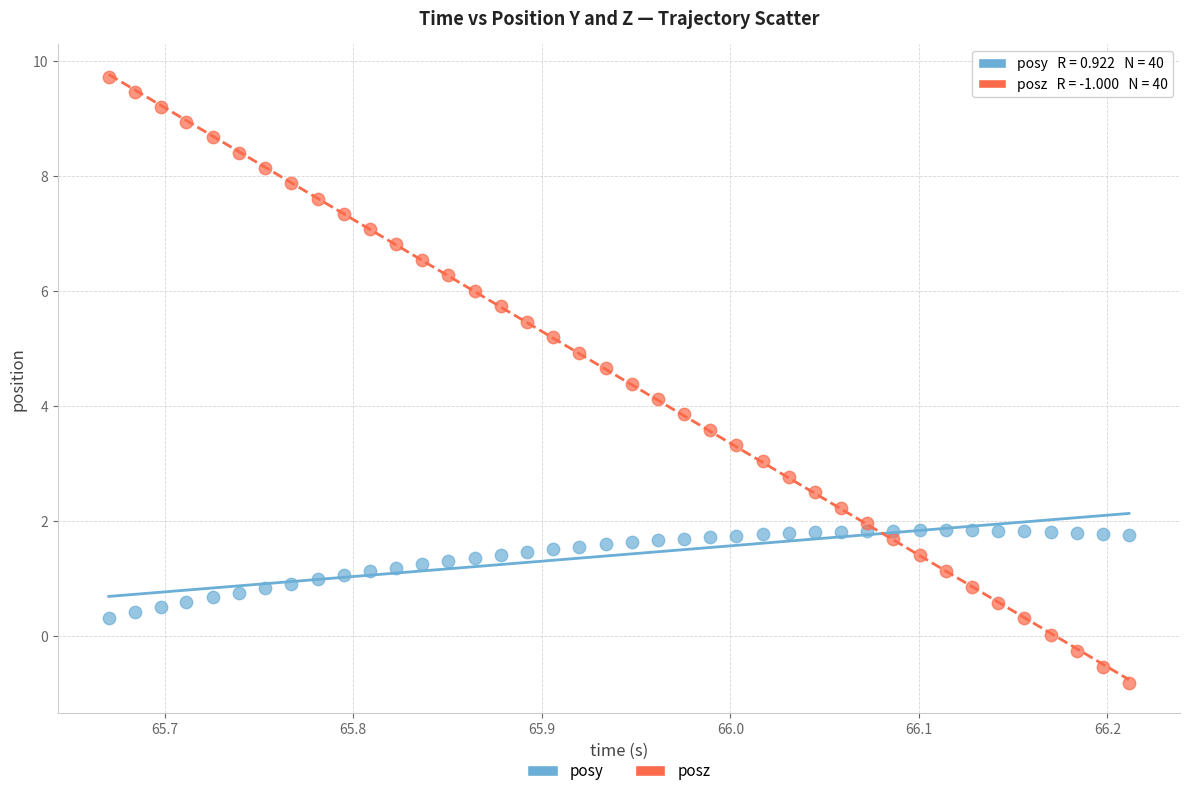

Which series reaches the minimum Y coordinate?

posz